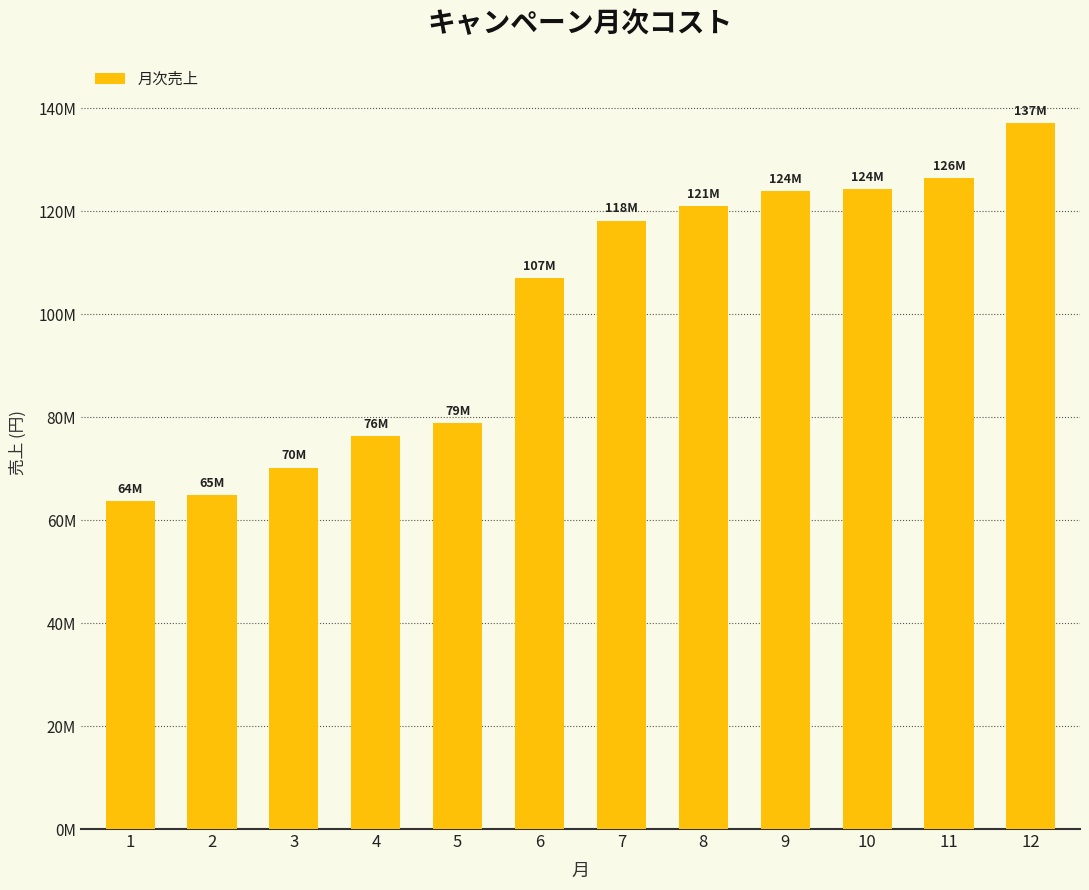

Does the chart contain any negative values?

No